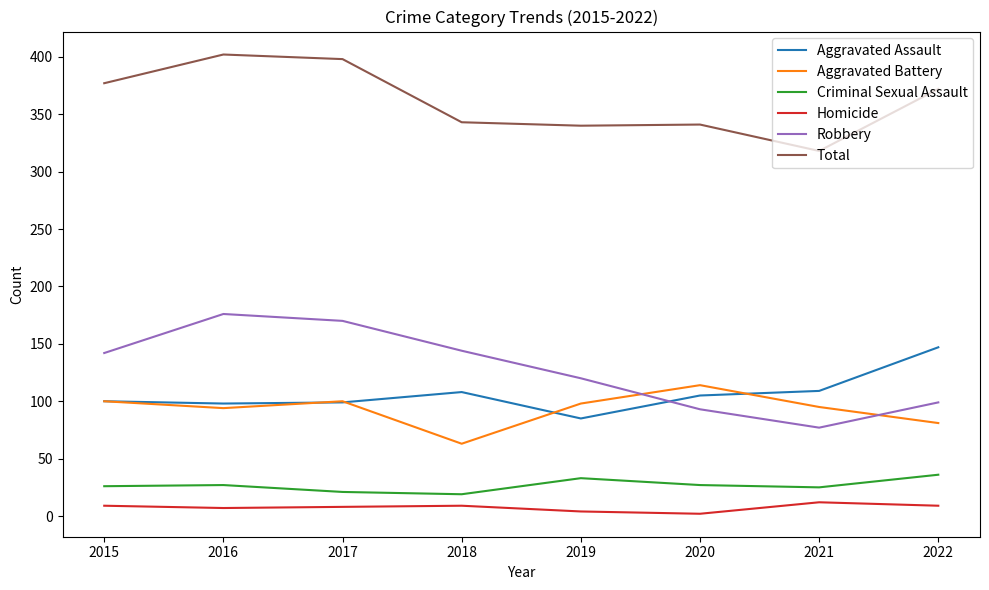

Read the Homicide value at 2017, to the nearest 10.

10